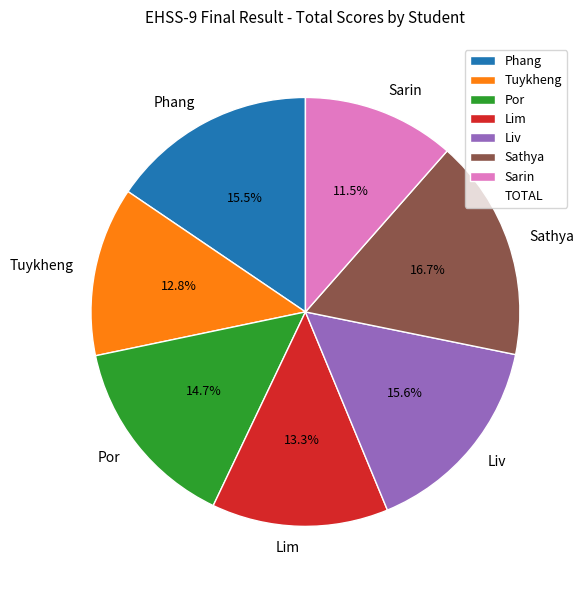

Count the number of slices in the pie.

7